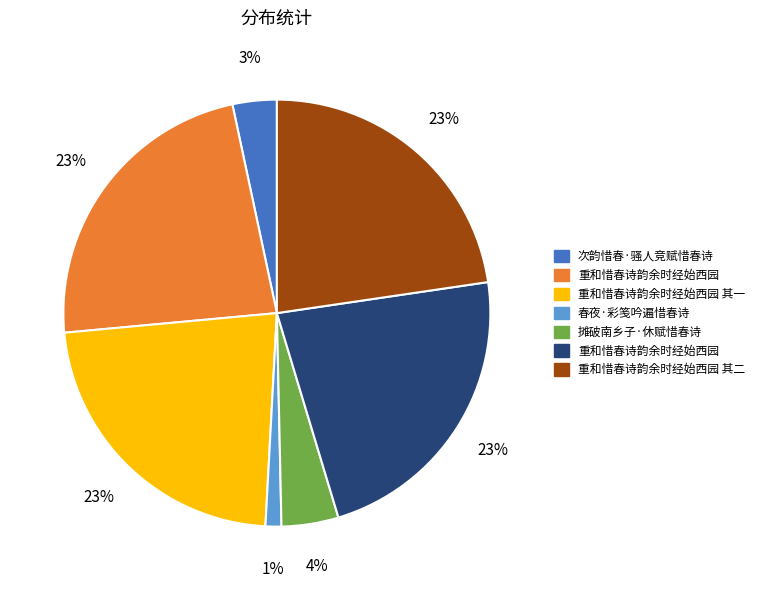

Does any single category account for the majority?

No